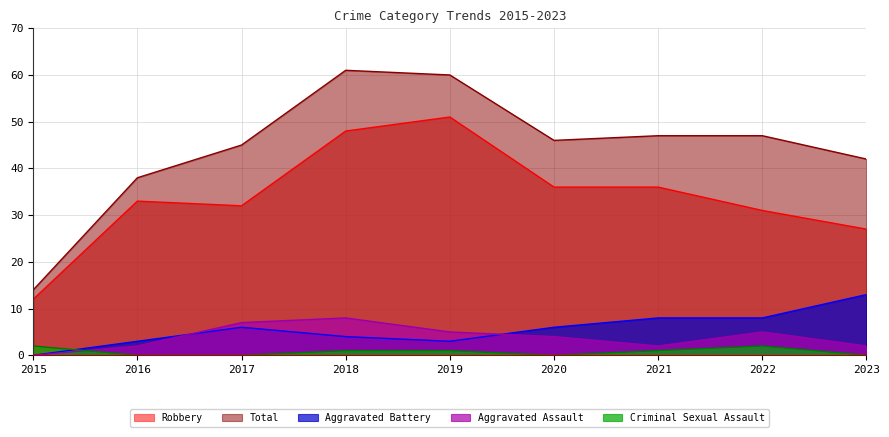

In Criminal Sexual Assault, how many points are lower than both neighbors (excluding endpoints)?

1